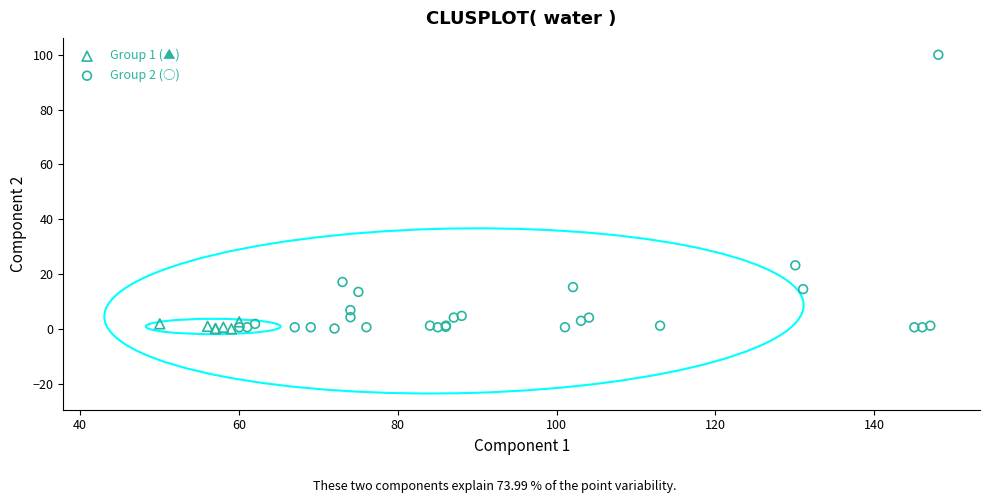

Which series reaches the maximum Y coordinate?

Group 2 (○)